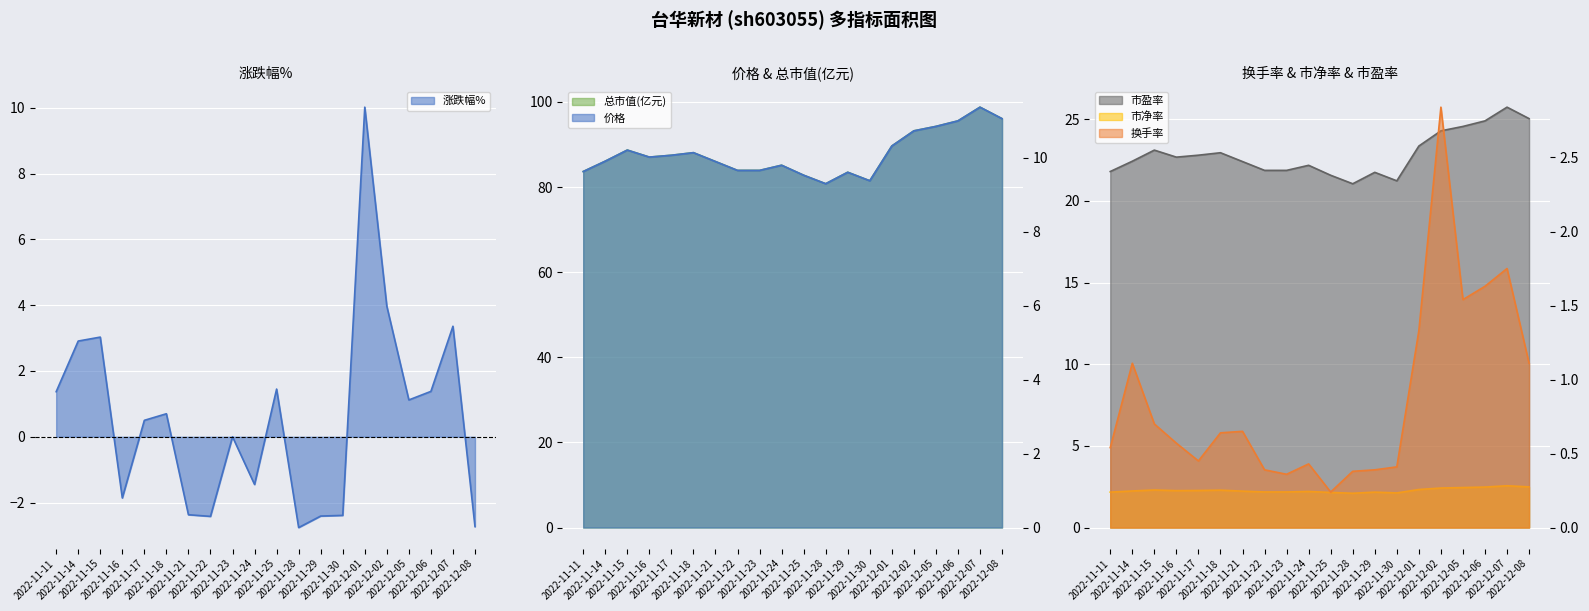

True or false: 总市值(亿元) and 价格 intersect in this chart.

False